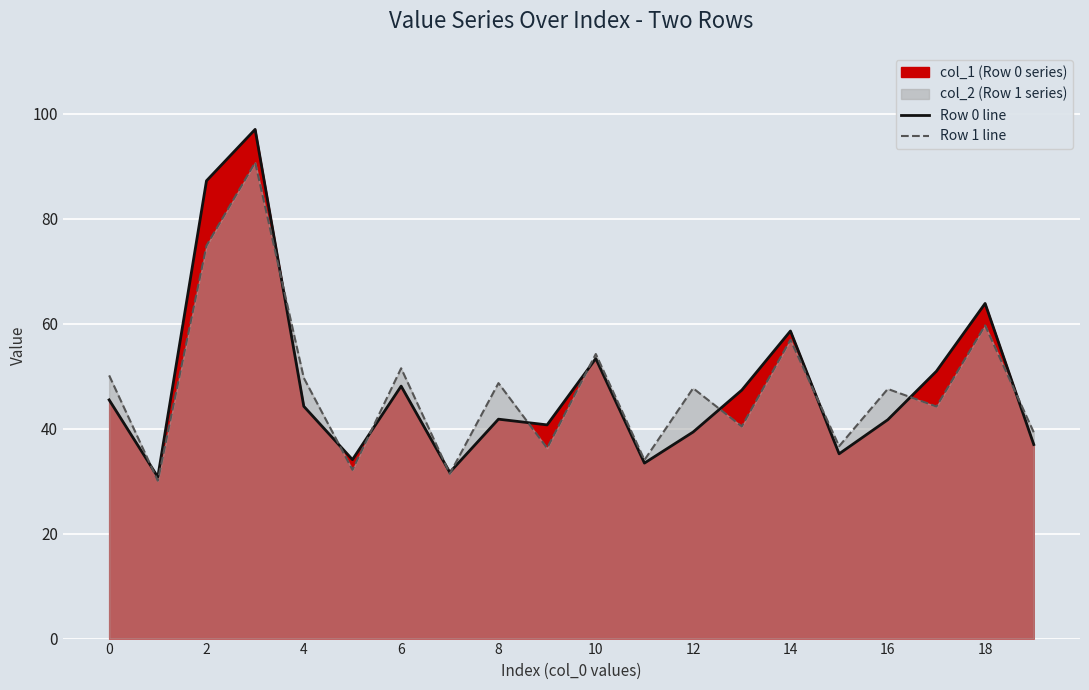

What is the average value of the Row 0 line series?

48.1